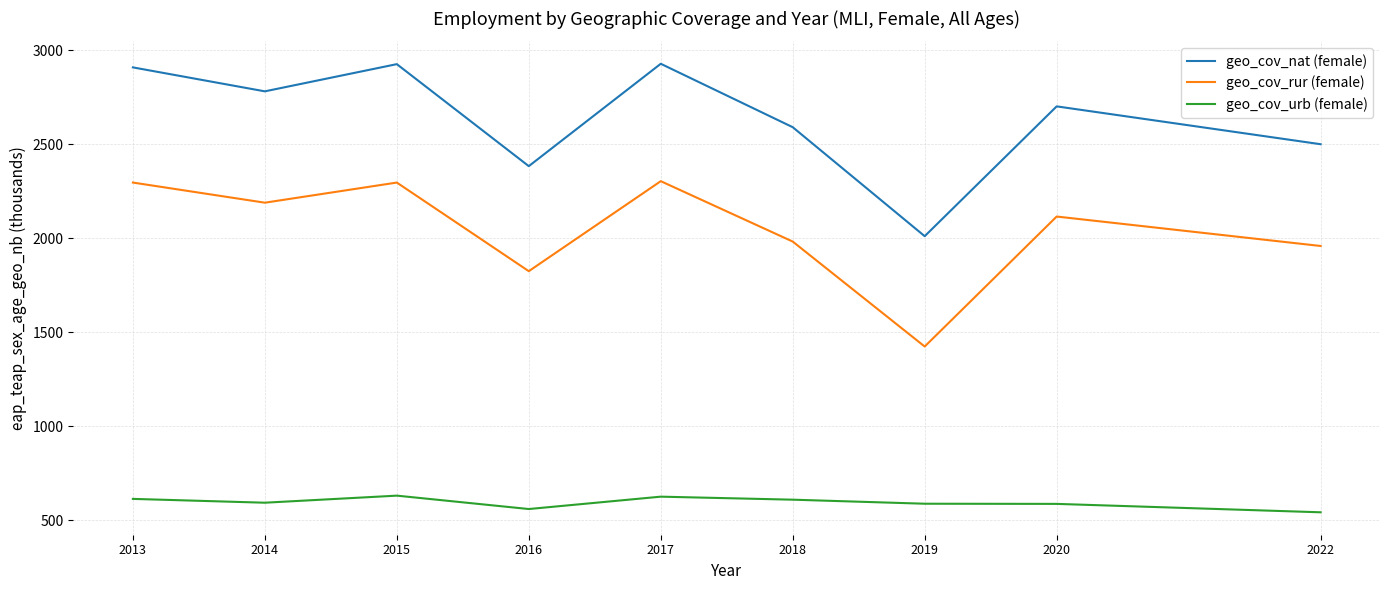

What is the total value across all series at 2019?

4020.6